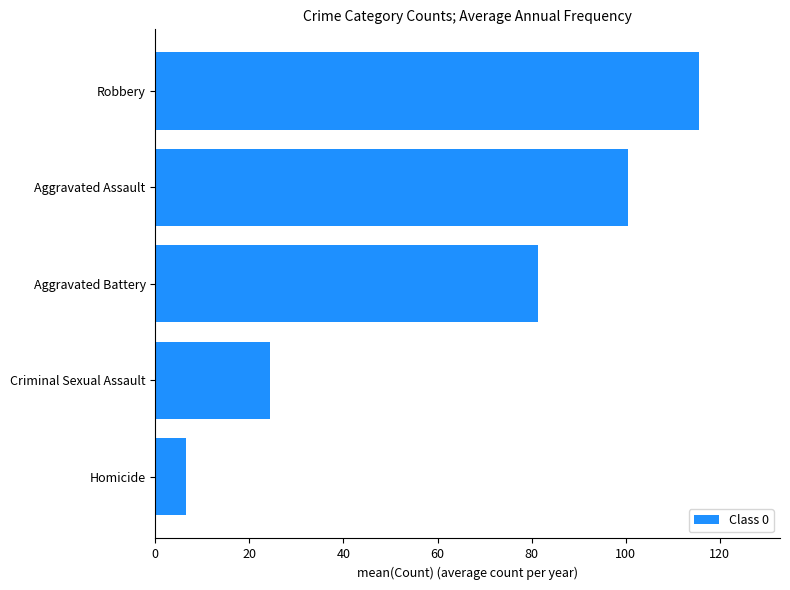

At which label is the value closest to 61?

Aggravated Battery